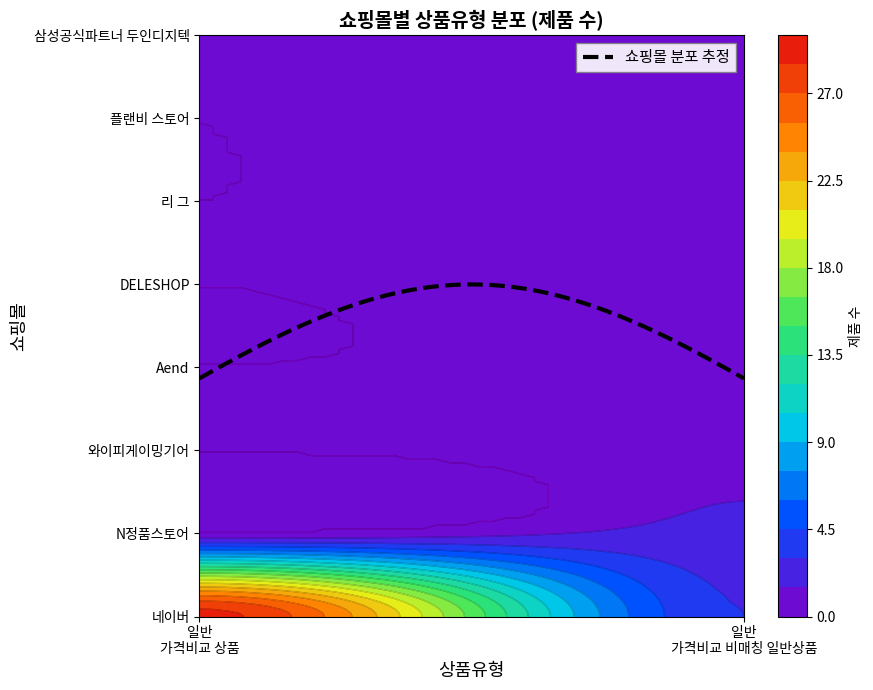

What is the difference between the 네이버 values at 일반 - 가격비교 비매칭 일반상품 and 일반 - 가격비교 상품?

26